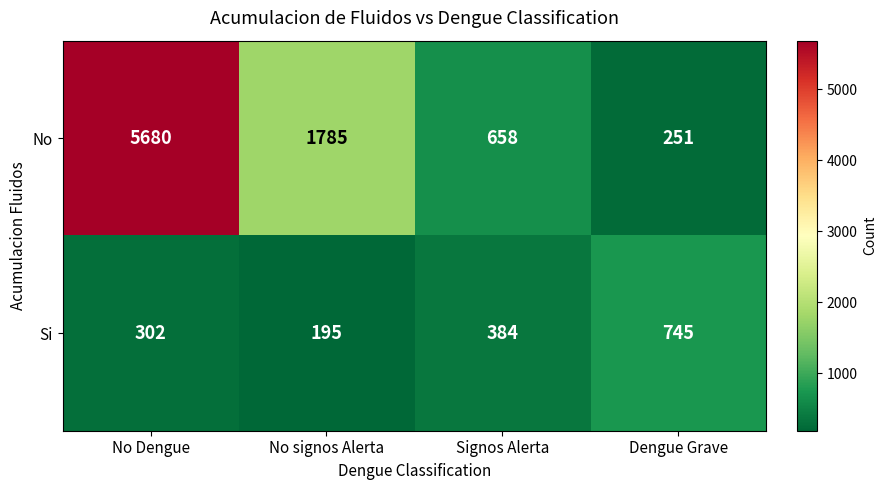

Which series has the largest total across all categories?

No